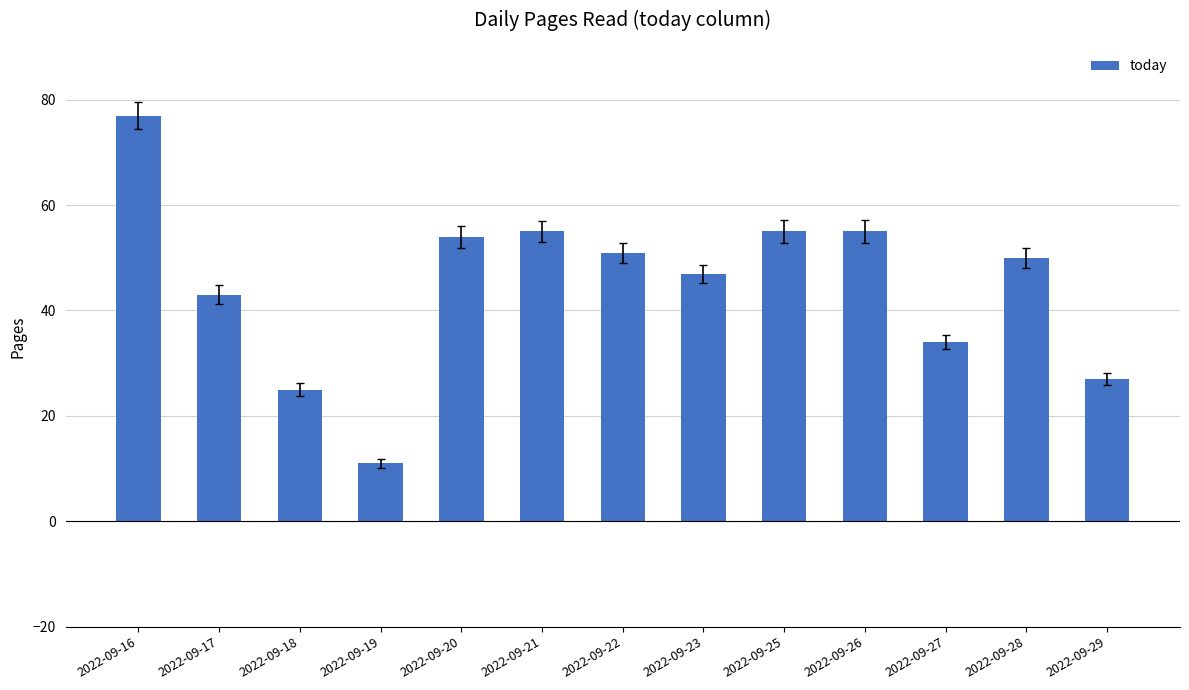

What is the minimum value shown in the chart?

11